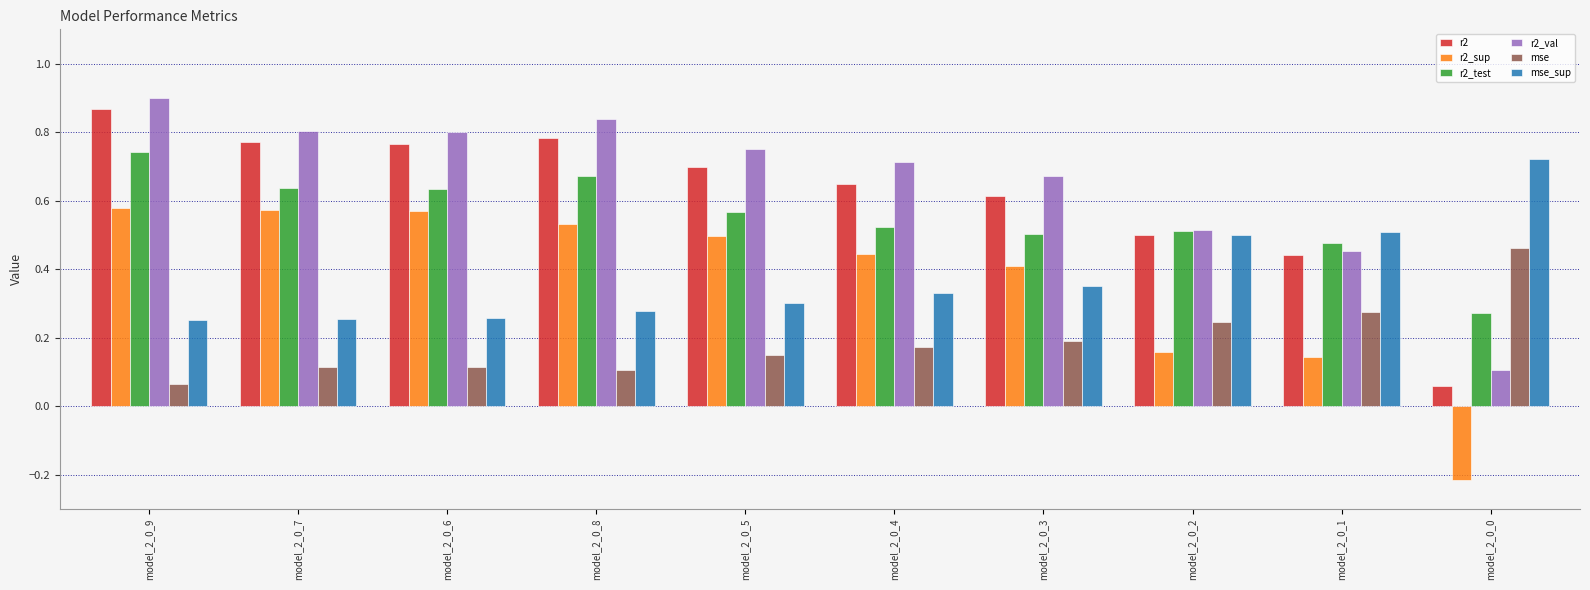

Does the chart contain any negative values?

Yes